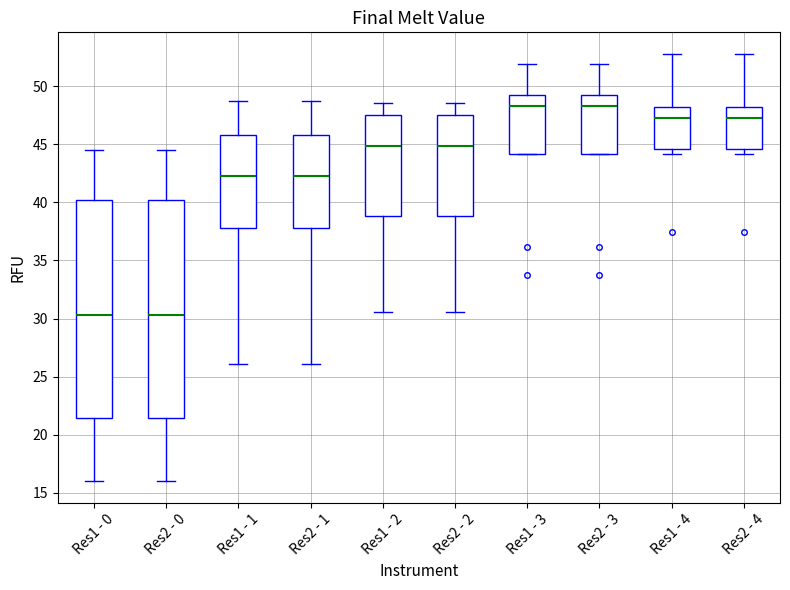

Reading left to right, read every box against the y-axis: the position of its median line, the range the box covers, and the ends of its whiskers. The values are not printed on the chart, so give them approximately, as read against the axis.

Res1 - 0: median 30.5, box 21.5 to 40.0, whiskers 16.0 to 44.5
Res2 - 0: median 30.5, box 21.5 to 40.0, whiskers 16.0 to 44.5
Res1 - 1: median 42.5, box 38.0 to 46.0, whiskers 26.0 to 48.5
Res2 - 1: median 42.5, box 38.0 to 46.0, whiskers 26.0 to 48.5
Res1 - 2: median 45.0, box 39.0 to 47.5, whiskers 30.5 to 48.5
Res2 - 2: median 45.0, box 39.0 to 47.5, whiskers 30.5 to 48.5
Res1 - 3: median 48.5, box 44.0 to 49.5, whiskers 44.0 to 52.0
Res2 - 3: median 48.5, box 44.0 to 49.5, whiskers 44.0 to 52.0
Res1 - 4: median 47.5, box 44.5 to 48.0, whiskers 44.0 to 53.0
Res2 - 4: median 47.5, box 44.5 to 48.0, whiskers 44.0 to 53.0